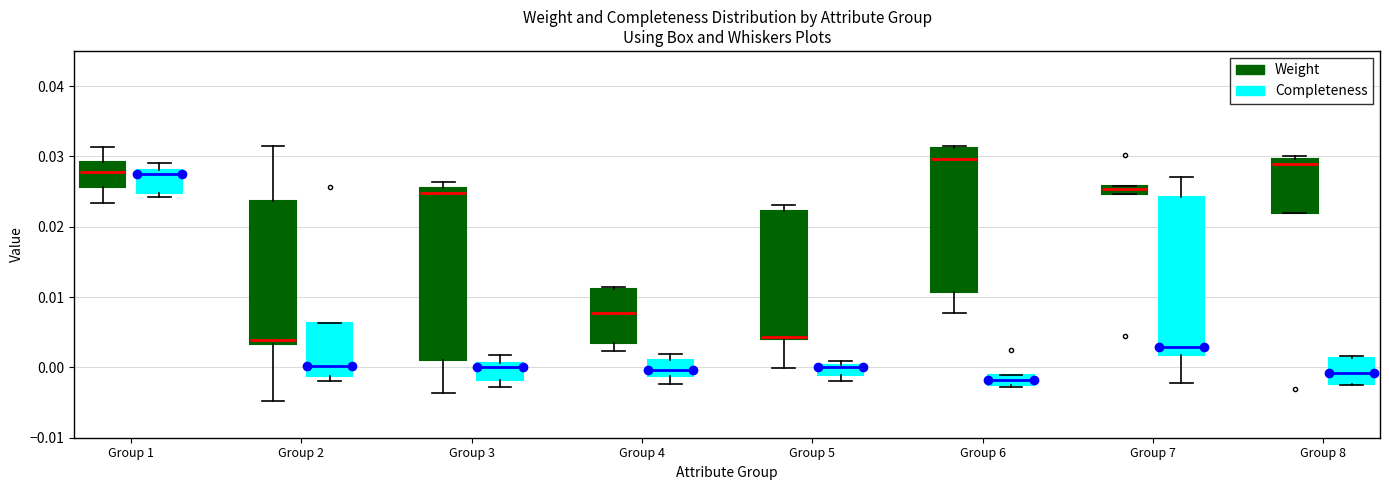

Comparing the boxes themselves (not the whiskers), which one is the tallest?

Group 3 (Weight)